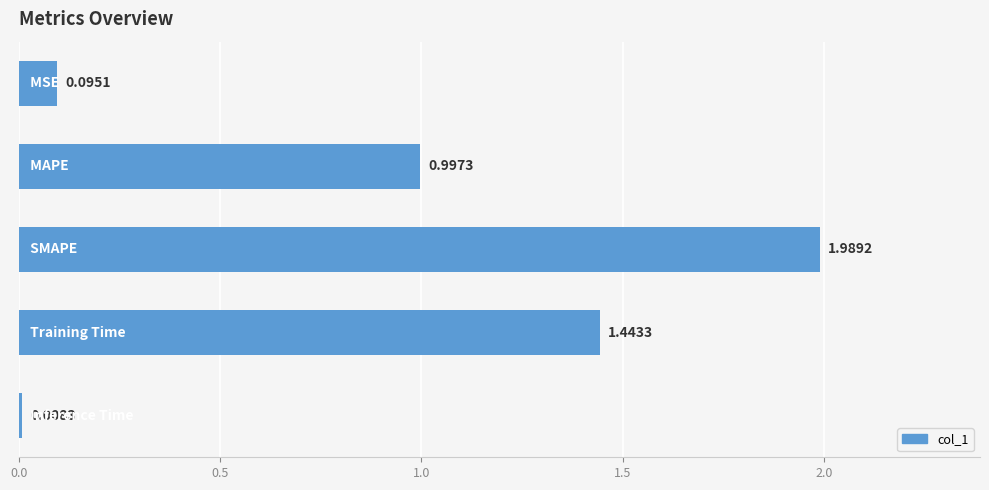

What is the sum of all values?

4.5